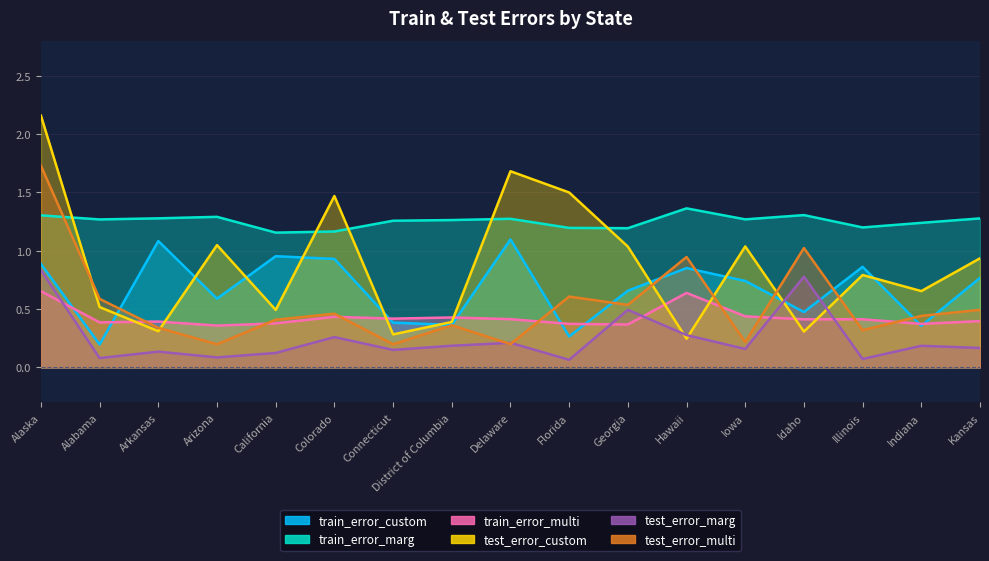

Which label corresponds to the largest value in the chart?

Alaska